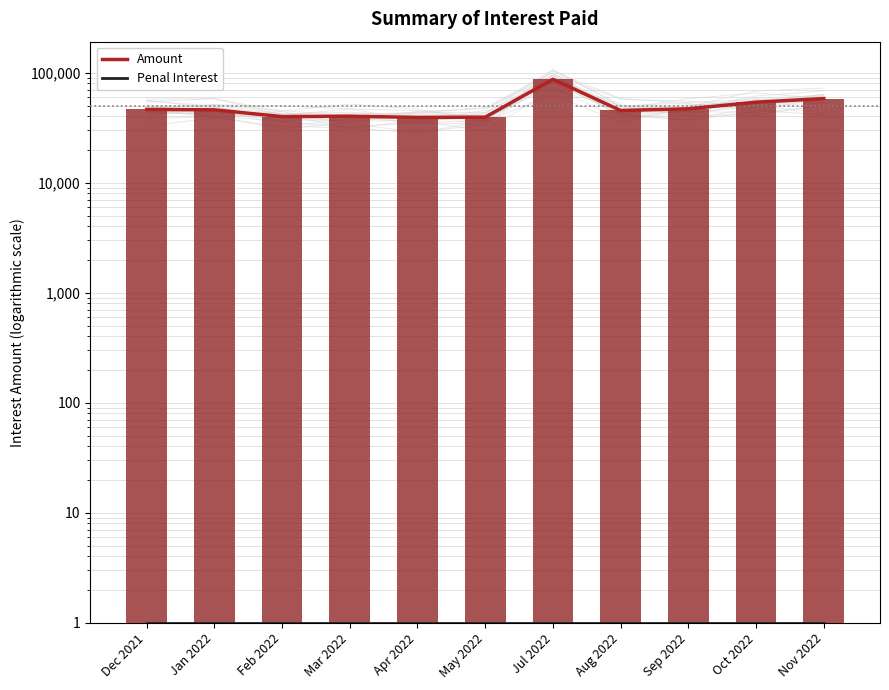

List the series in order of their overall mean, highest first.

Amount, Penal Interest